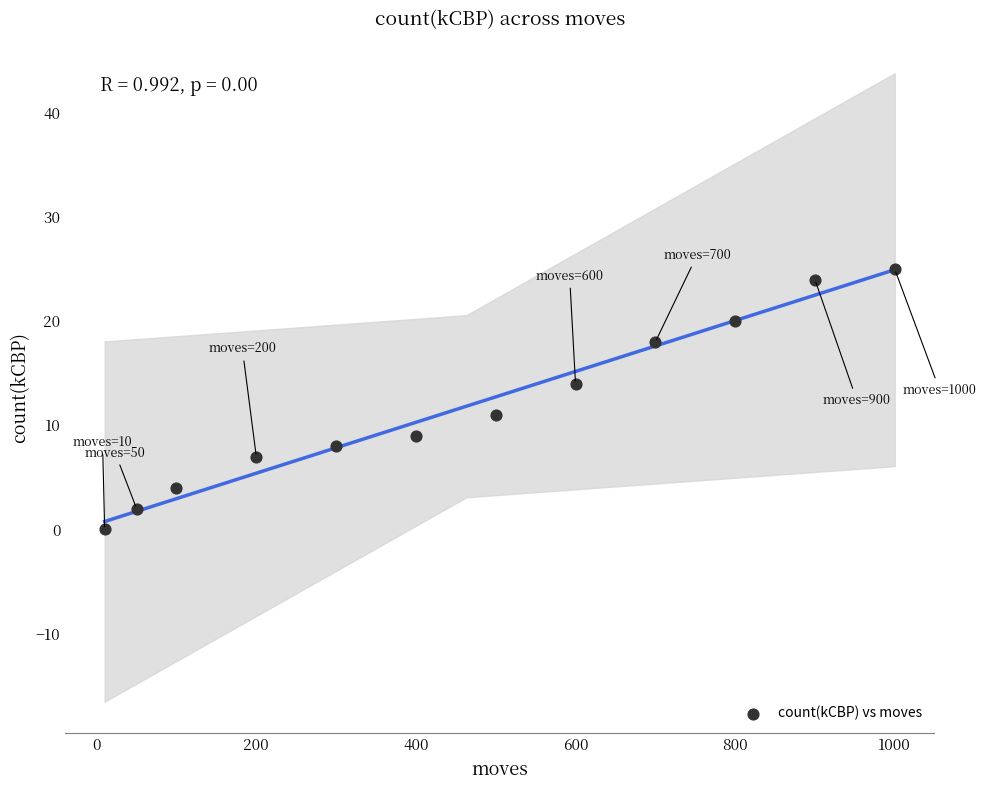

What Y value in the scatter plot is closest to 12?

11